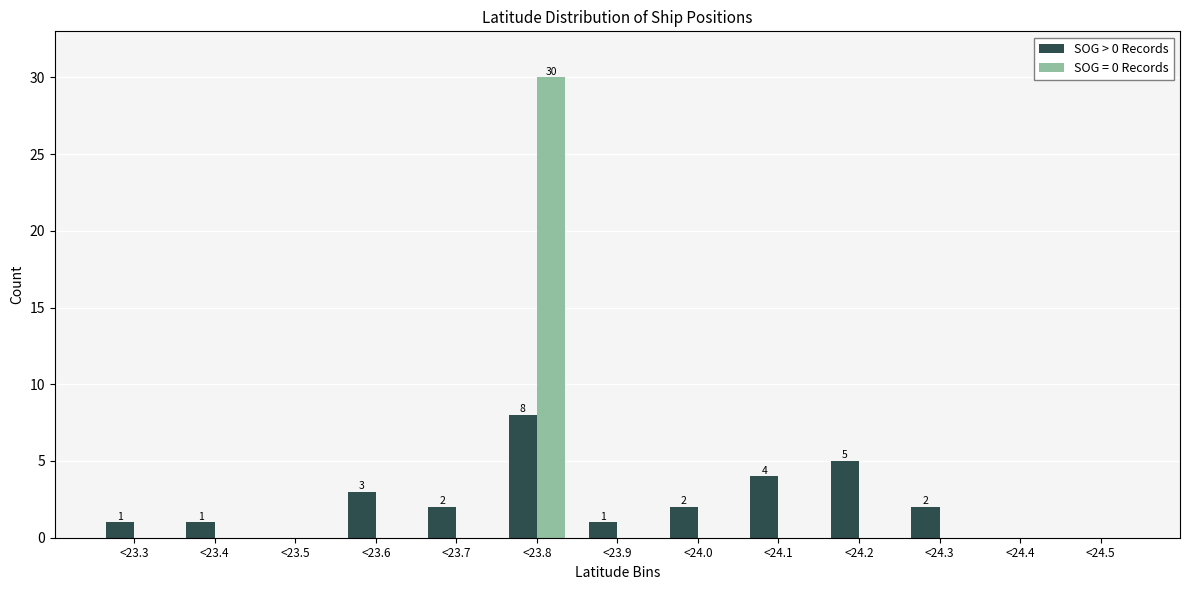

Reading right to left, what are all the values shown in this chart?

SOG > 0 Records: <24.5=0	<24.4=0	<24.3=2	<24.2=5	<24.1=4	<24.0=2	<23.9=1	<23.8=8	<23.7=2	<23.6=3	<23.5=0	<23.4=1	<23.3=1
SOG = 0 Records: <24.5=0	<24.4=0	<24.3=0	<24.2=0	<24.1=0	<24.0=0	<23.9=0	<23.8=30	<23.7=0	<23.6=0	<23.5=0	<23.4=0	<23.3=0